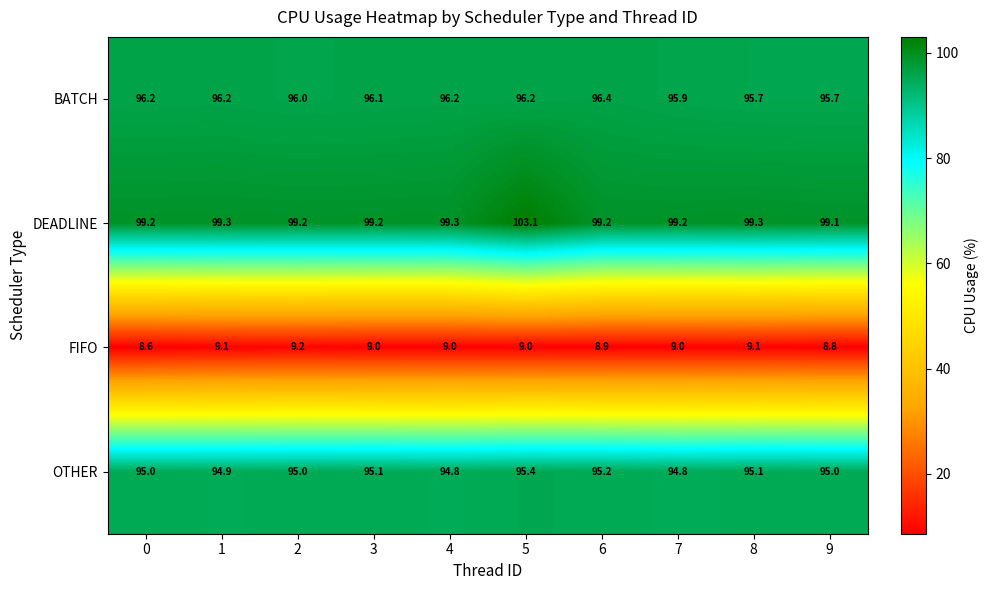

List the series in order of their peak value, highest first.

DEADLINE, BATCH, OTHER, FIFO